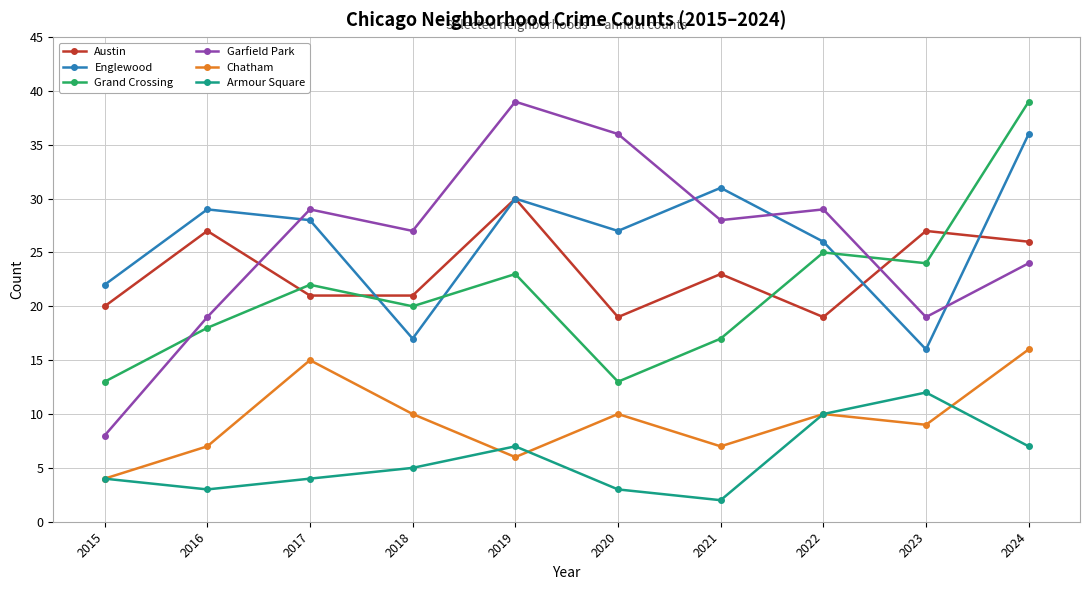

Between 2016 and 2018, which series saw the biggest shift?

Englewood